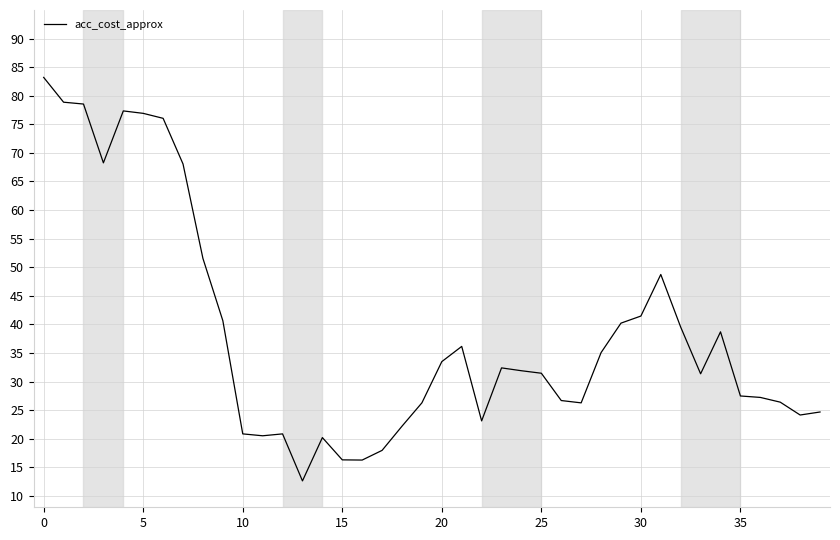

Count the number of categories in the chart.

40